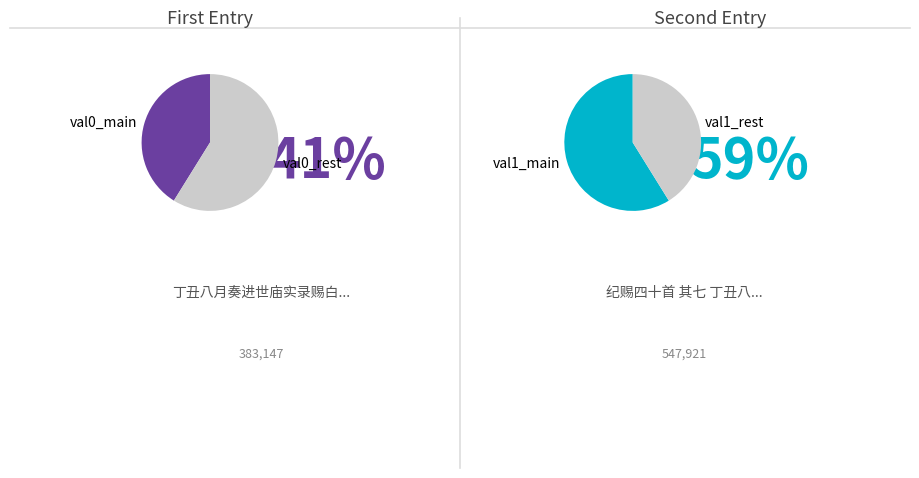

What portion of the pie excludes 383147?

58.8%